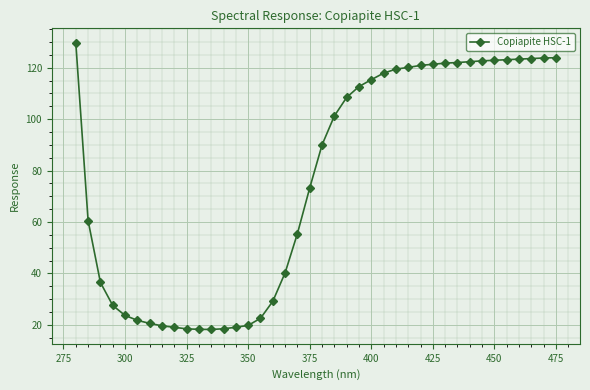

Does the chart display data point markers on the line(s)?

Yes